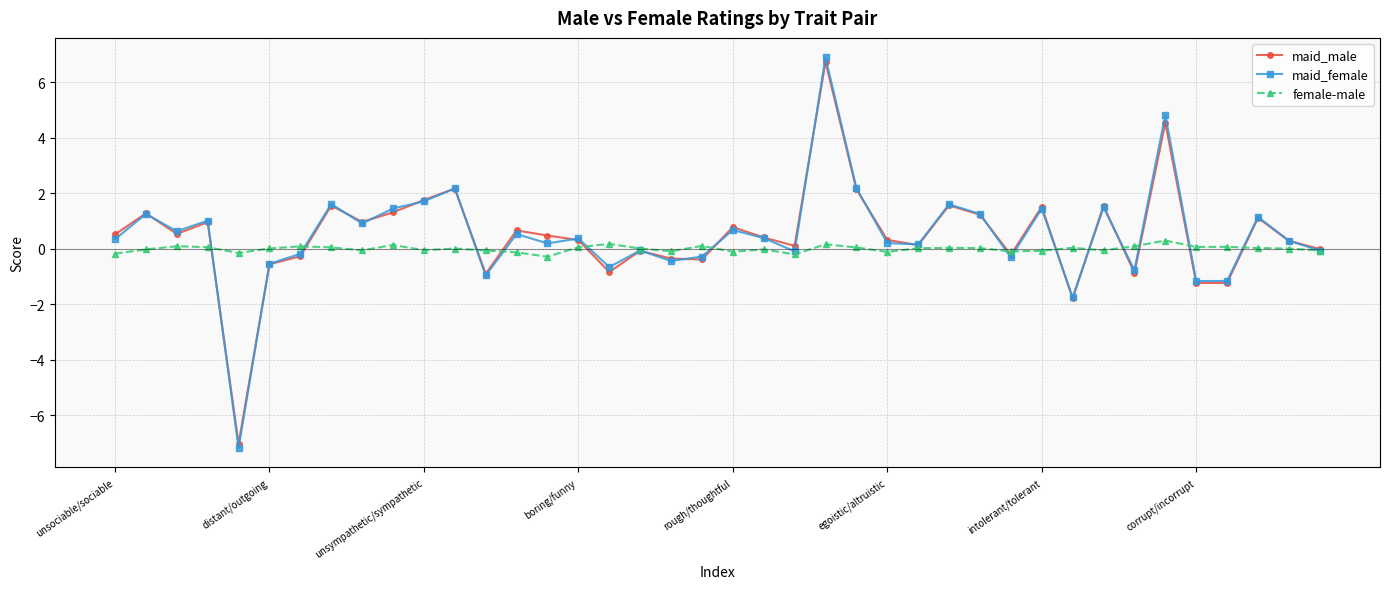

How many data points does each series have?

40